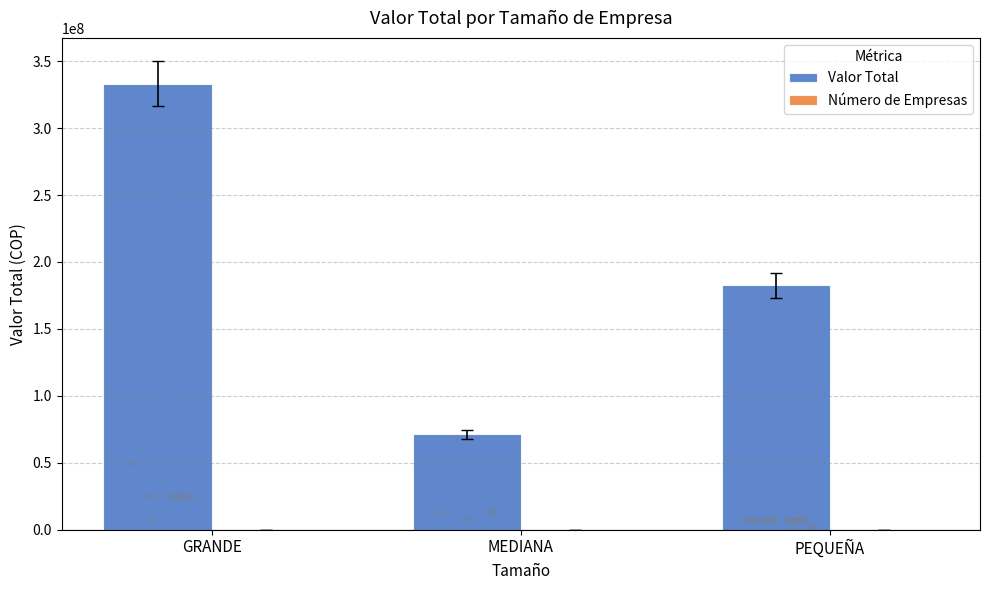

Which series contains the lowest Y value?

Número de Empresas